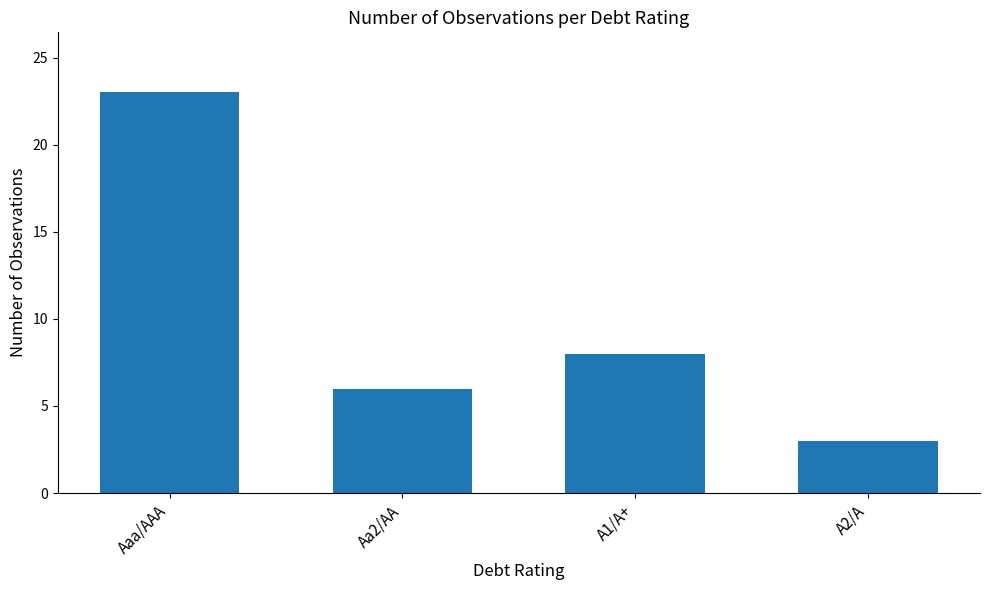

Are the bars horizontal?

No